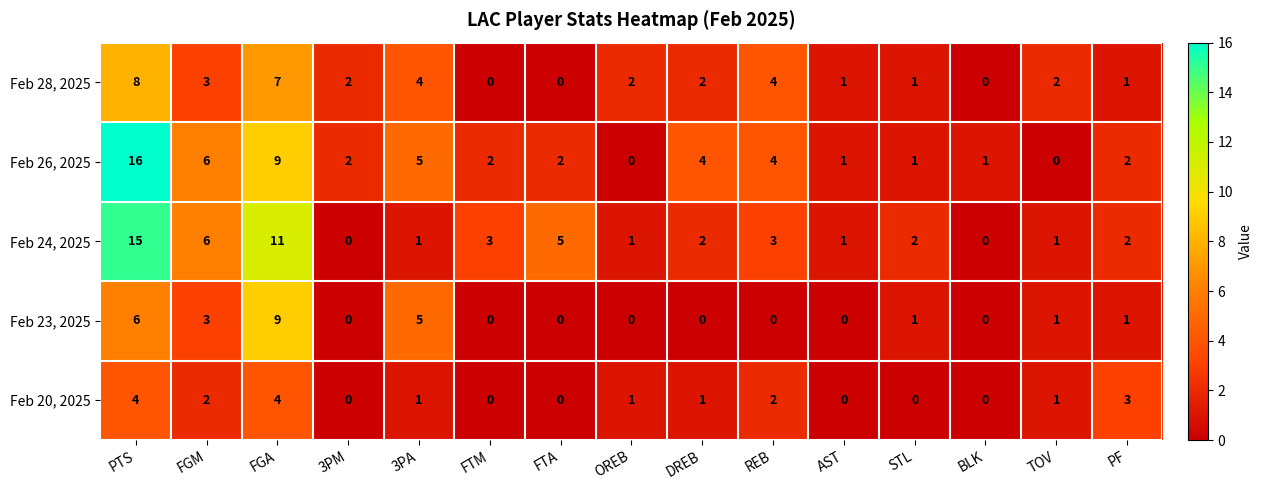

Between PTS and FGM, which series saw the biggest shift?

Feb 26, 2025